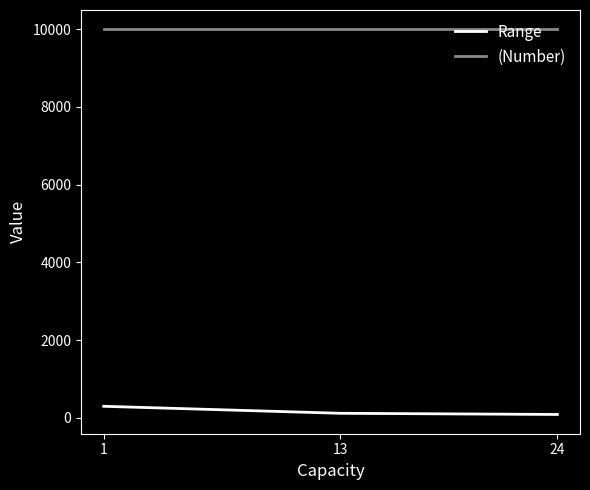

What is the sum of all (Number) values?

29997